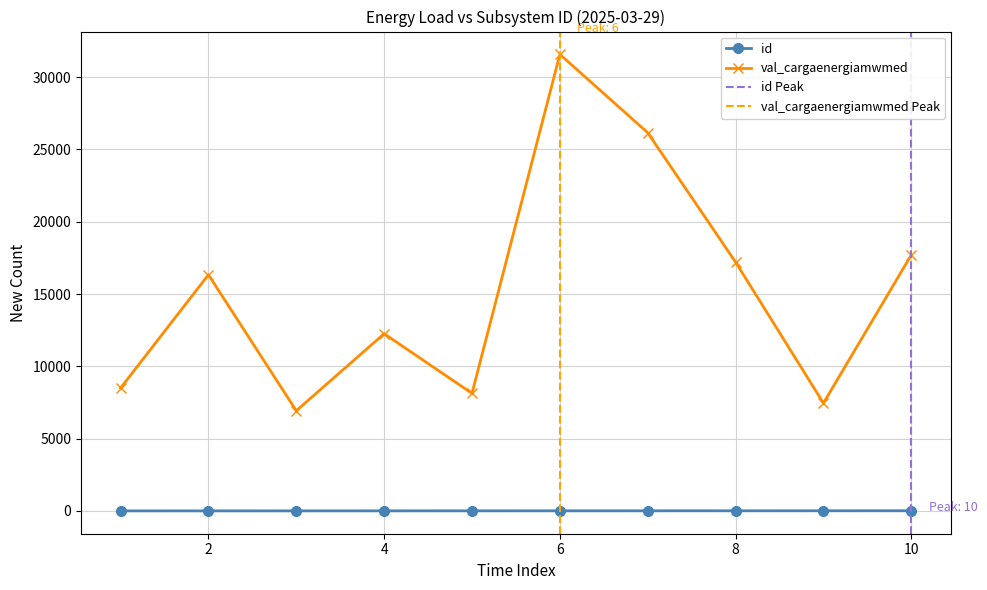

Which series has the largest total across all categories?

val_cargaenergiamwmed